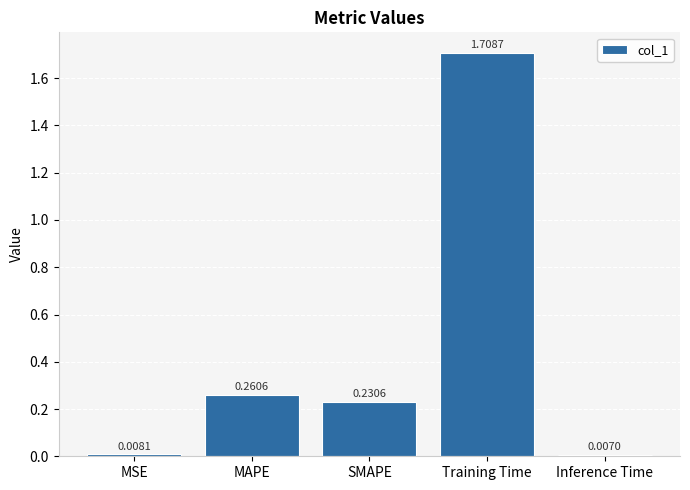

What is the sum of all values?

2.2